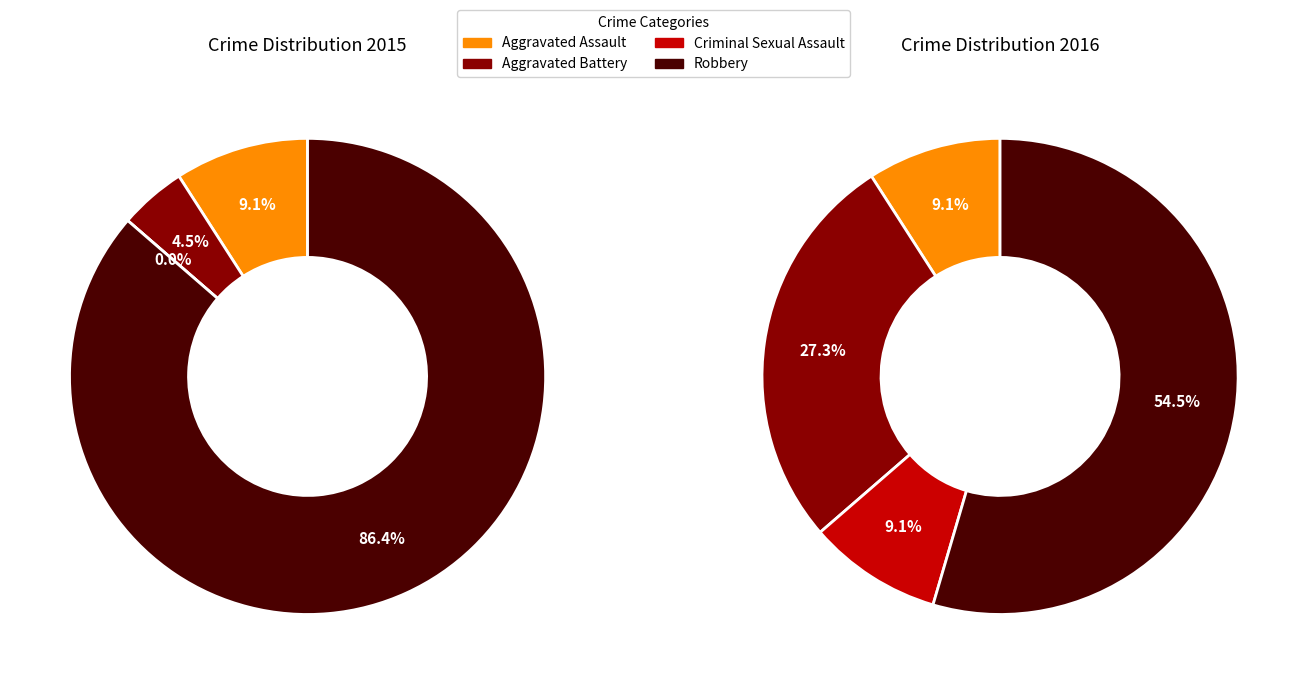

Which series changed the most between values_2016 and 2?

values_2015